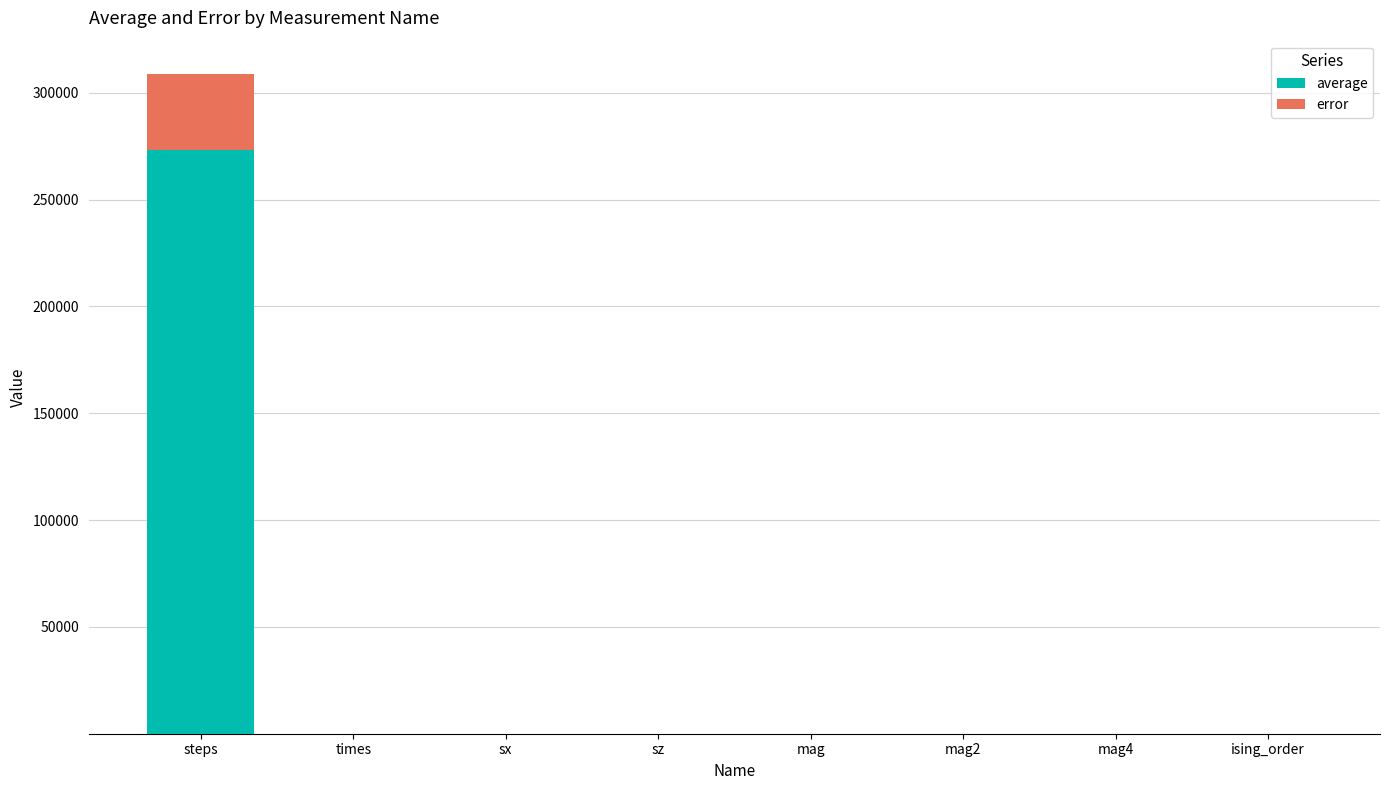

At which category is the sum across all series the highest?

steps